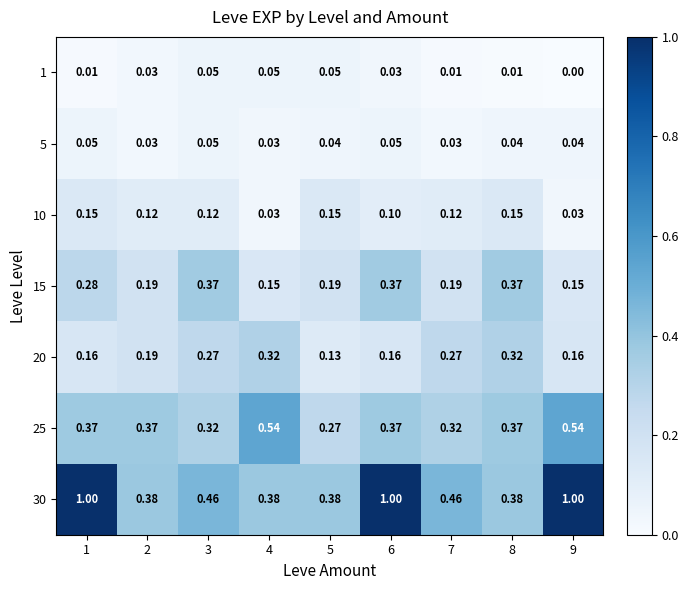

How many categories are shown in the chart?

9